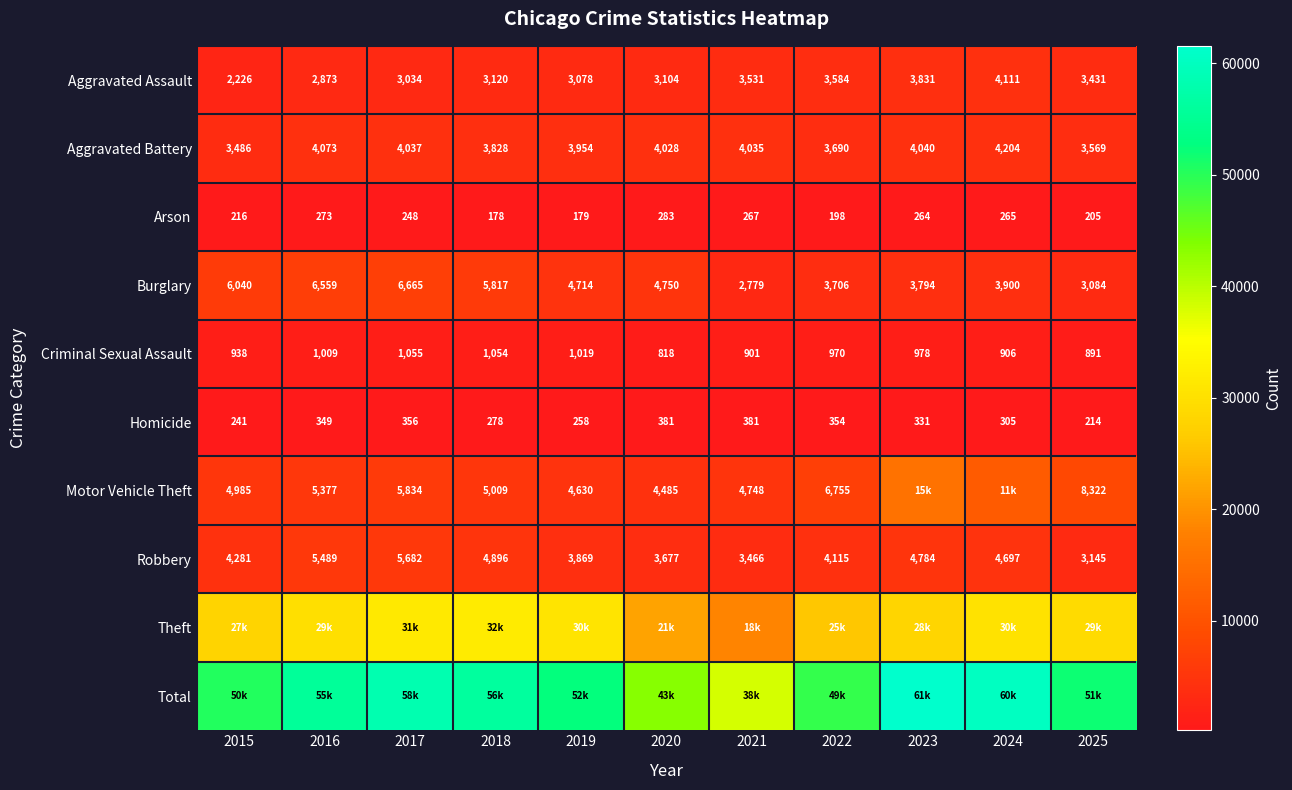

What is the spread (max minus min) of values at 2022?

49013